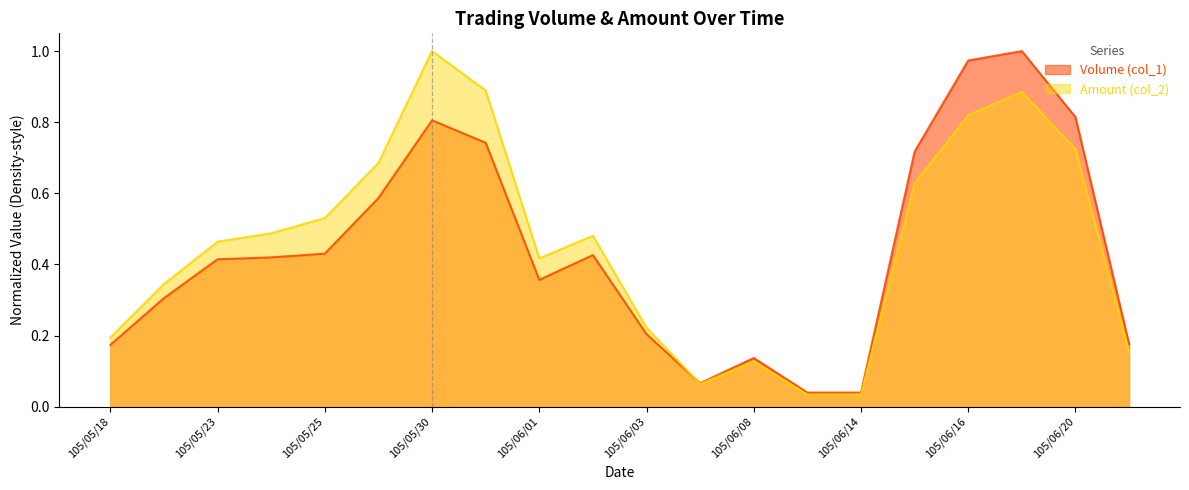

True or false: Amount (col_2) has a value of 0.1 at 105/06/06.

False